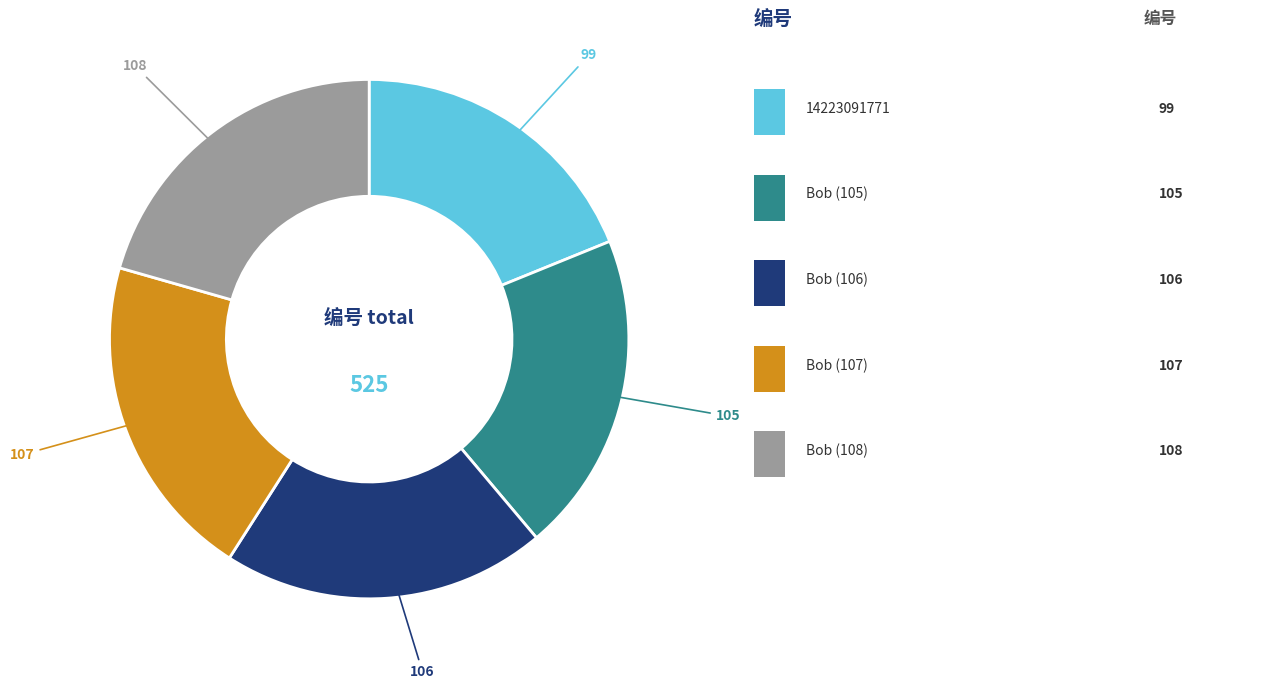

Is there a majority slice in this chart?

No